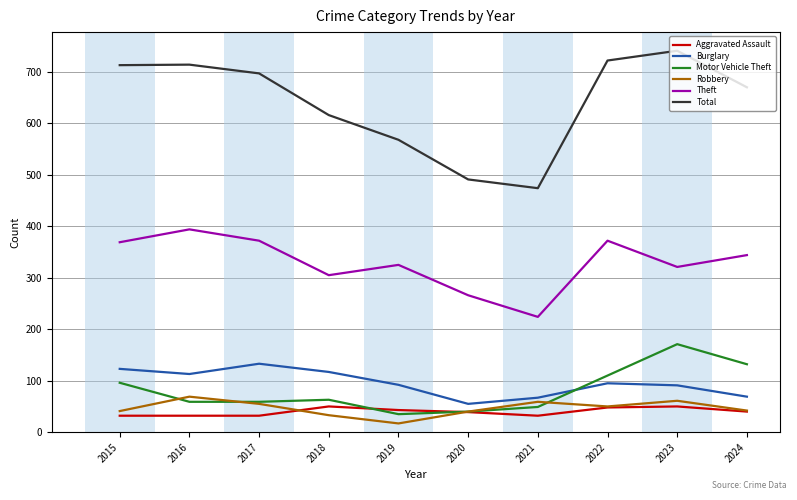

True or false: Theft and Motor Vehicle Theft intersect in this chart.

False